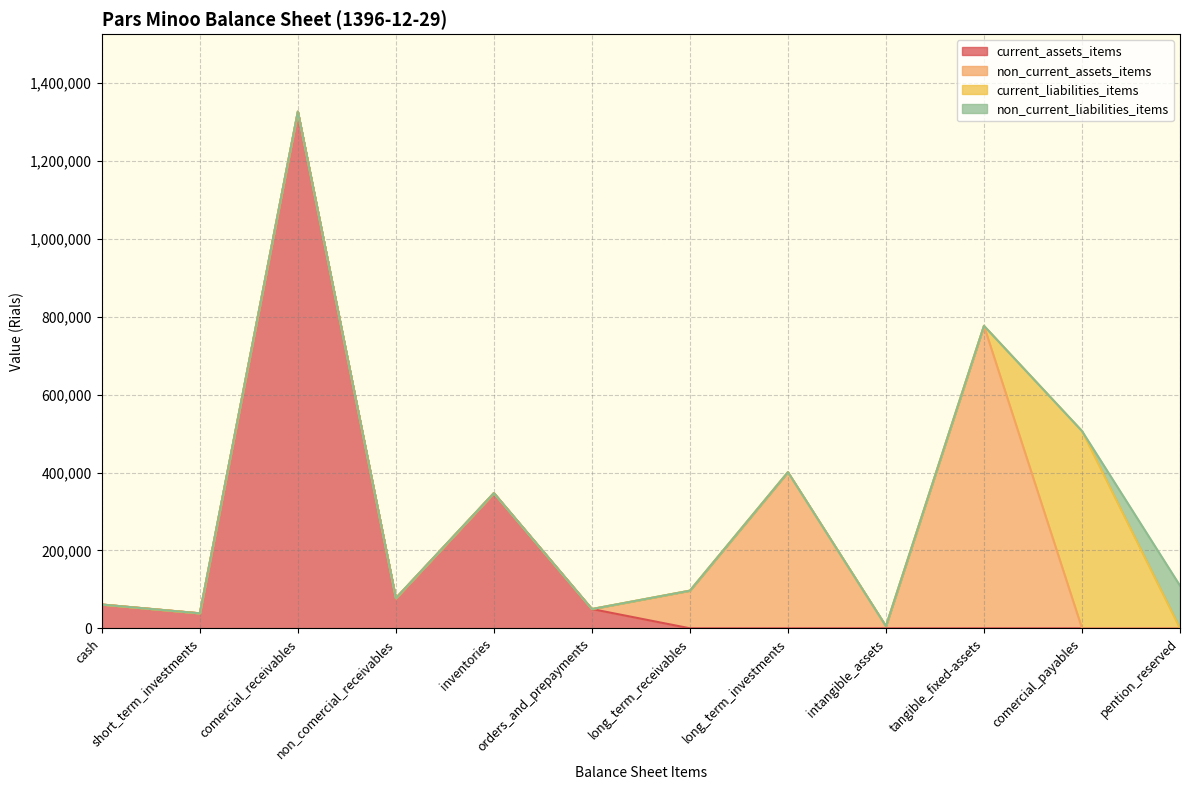

At which category is the sum across all series the highest?

comercial_receivables